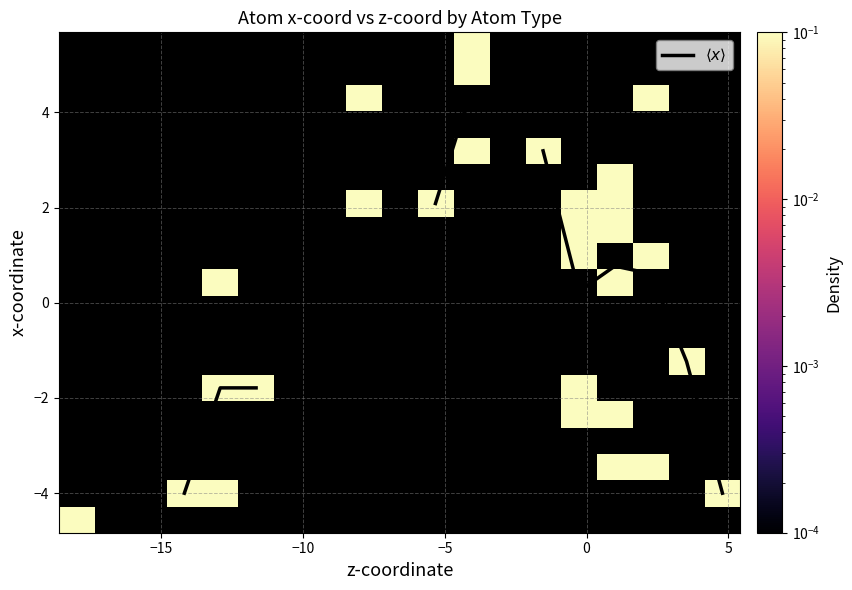

Which series has the widest spread of values?

$\langle x \rangle$